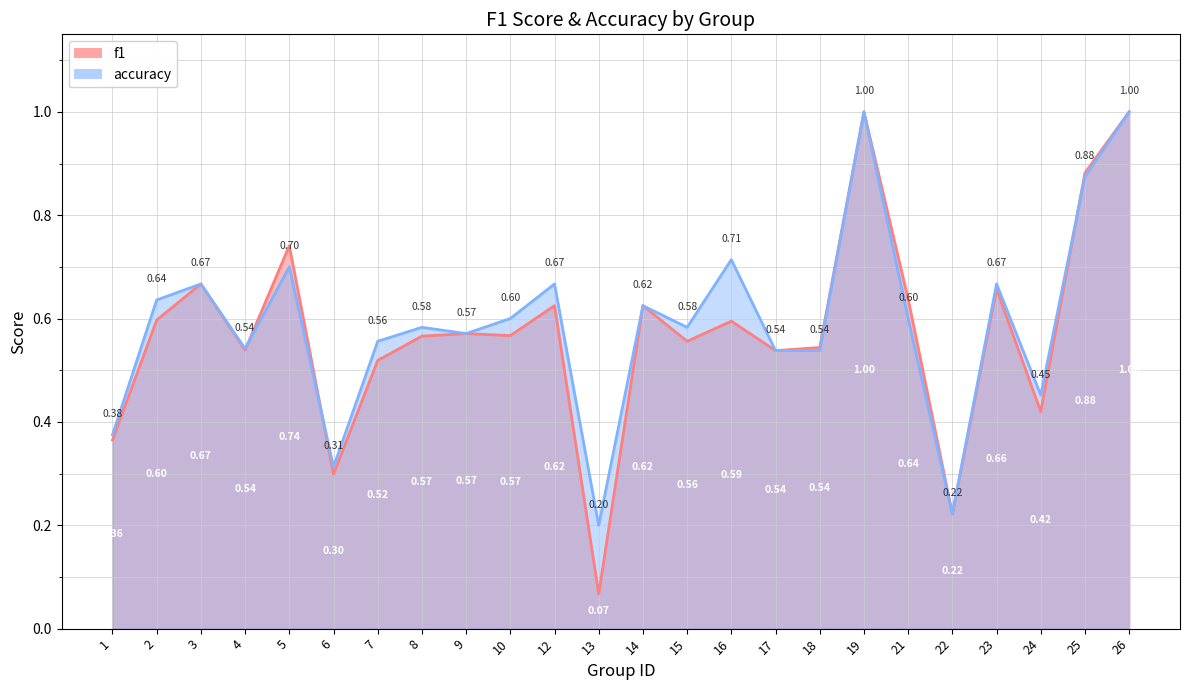

The value of f1 at 26 is 0.4. True or false?

False